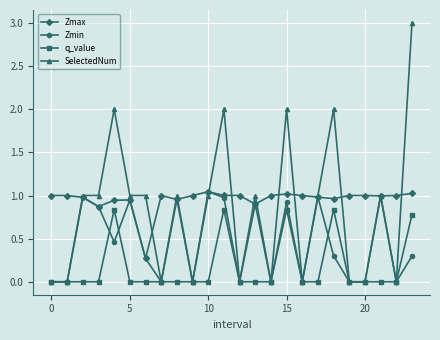

Rank the series by their average value, from lowest to highest.

q_value, Zmin, SelectedNum, Zmax